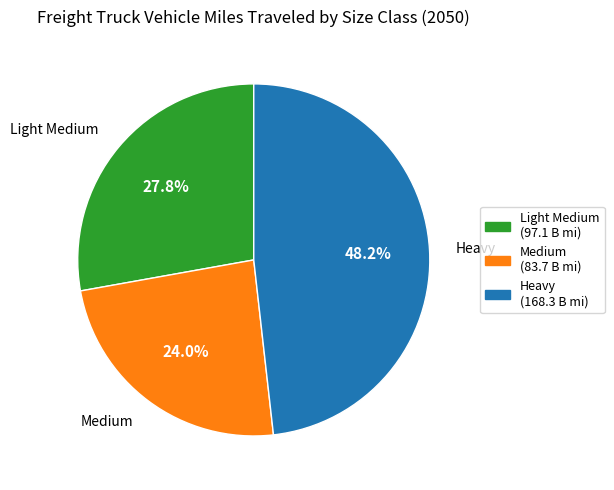

Is Heavy the majority of the pie?

No